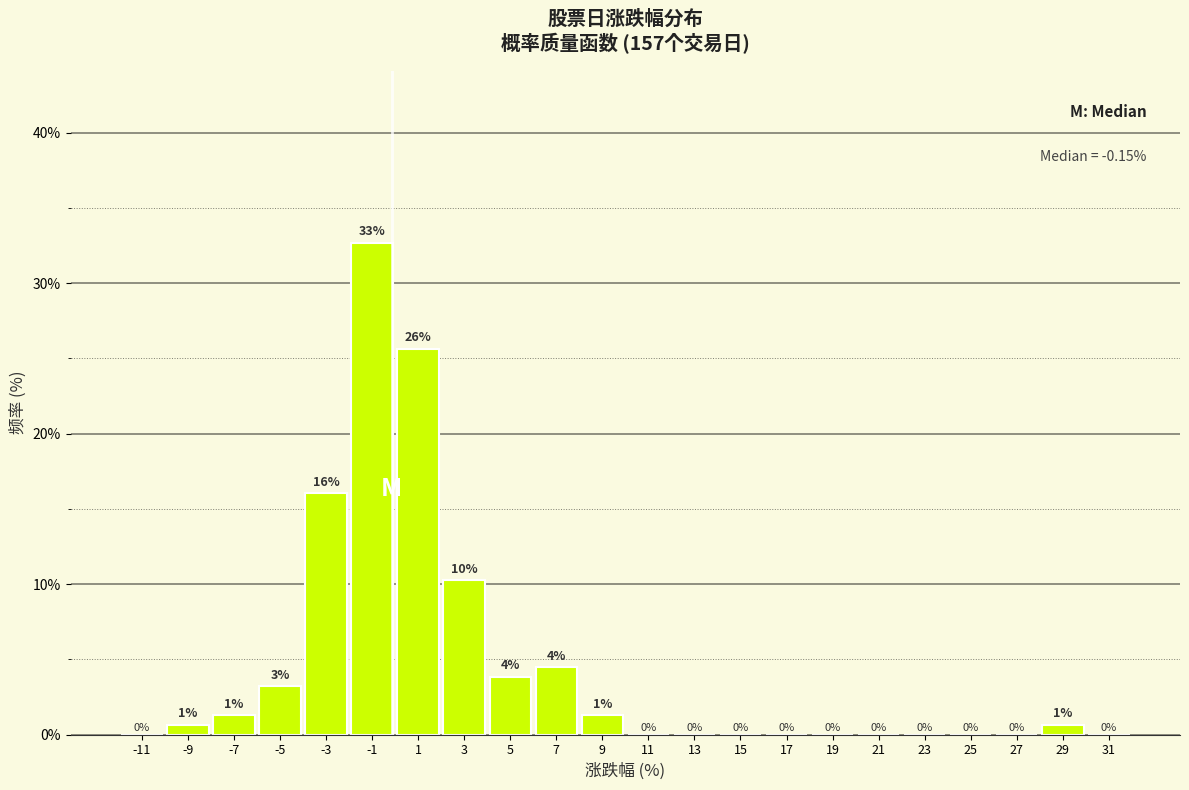

Which range on the x-axis has the tallest bar?

-2 to 0